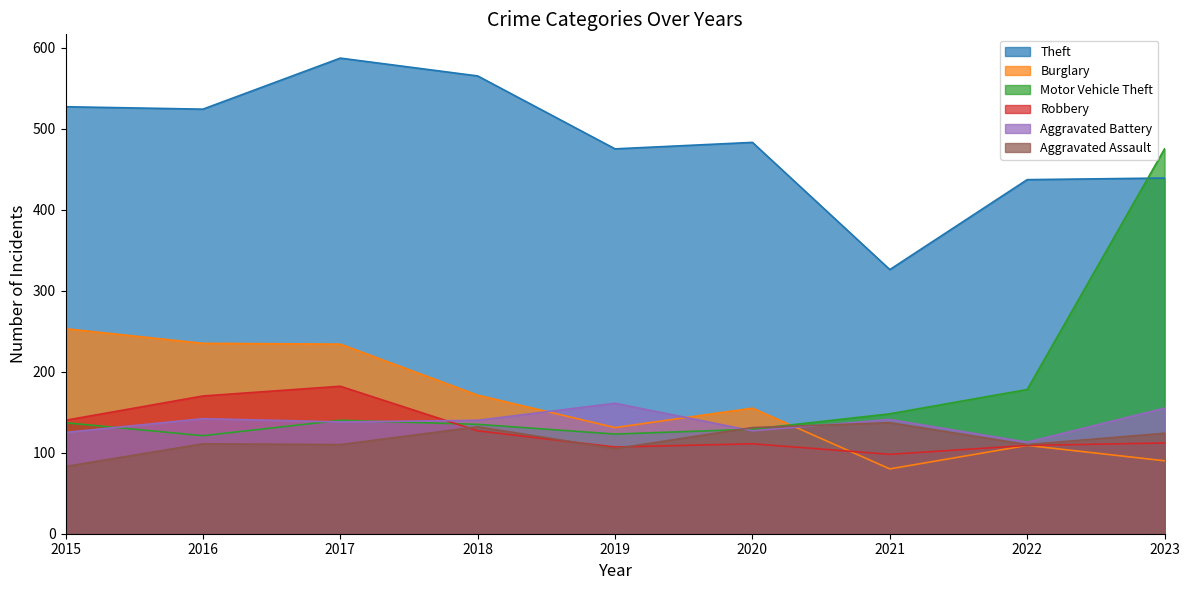

Reading right to left, list all the values displayed in this chart.

Theft: 439	437	326	483	475	565	587	524	527
Burglary: 90	109	80	155	131	171	234	235	253
Motor Vehicle Theft: 475	178	148	129	123	135	140	121	137
Robbery: 112	109	98	111	107	127	182	170	140
Aggravated Battery: 155	113	141	127	161	140	138	142	125
Aggravated Assault: 124	110	137	131	105	132	110	111	83